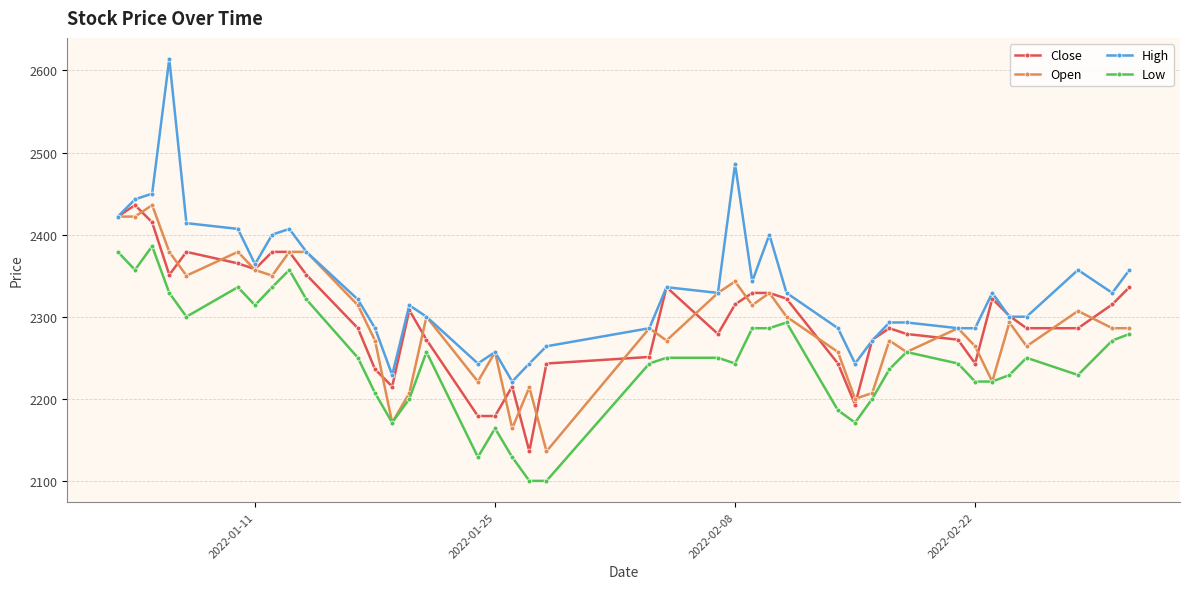

True or false: High has more than 0 interior local peaks.

True